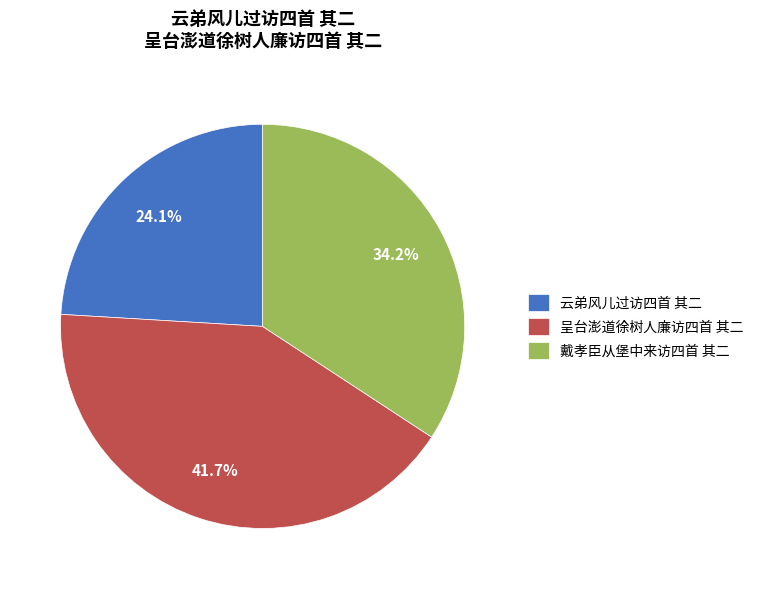

To the nearest percent, what portion does 戴孝臣从堡中来访四首 其二 represent?

34%